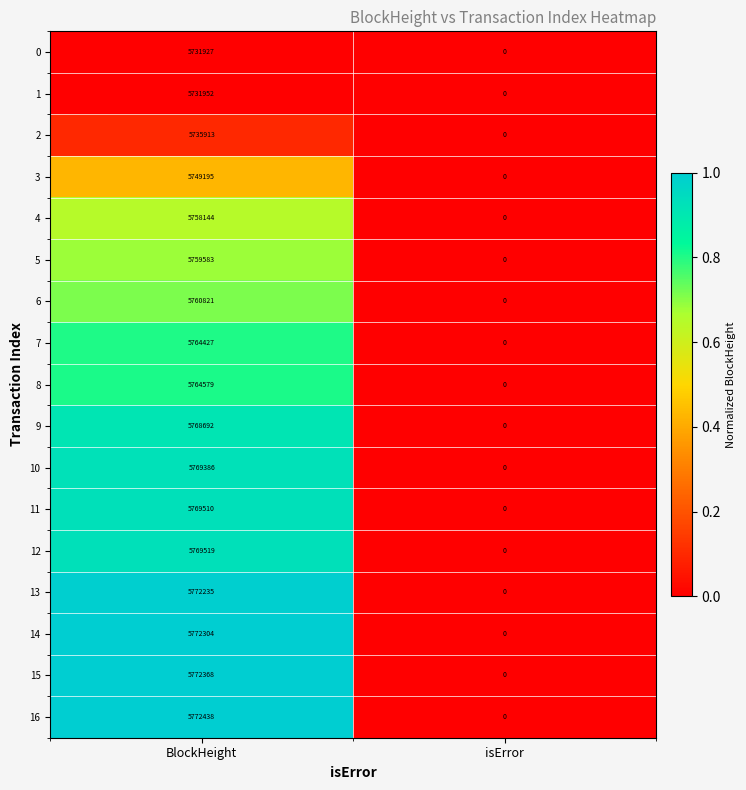

The value of 12 at isError is 0. True or false?

True